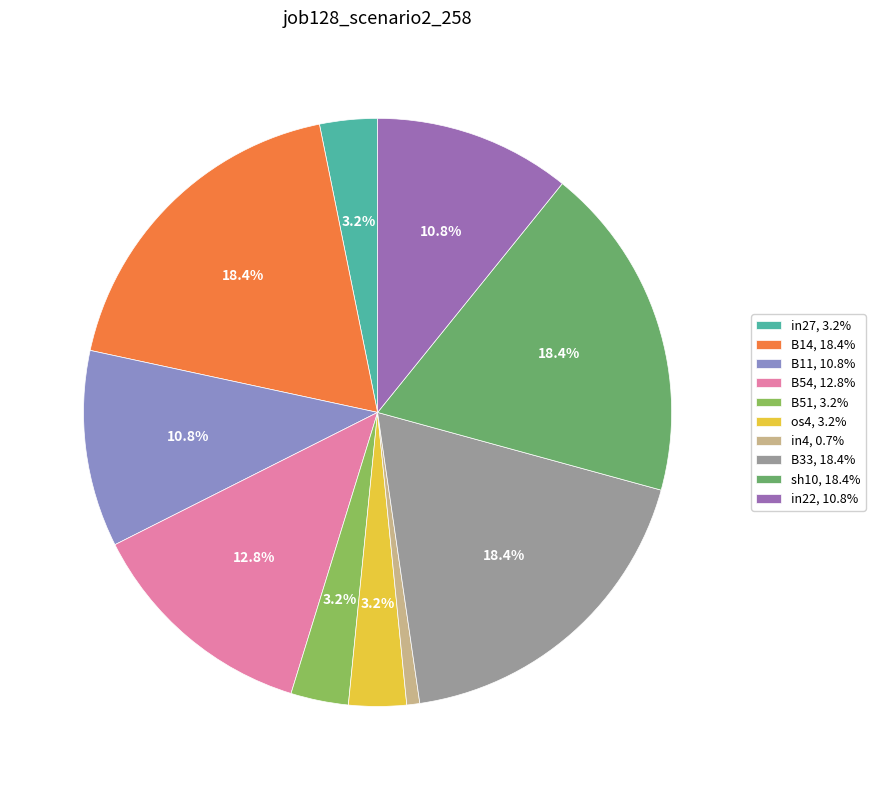

Do in27 and in22 together represent more than half of the pie?

No